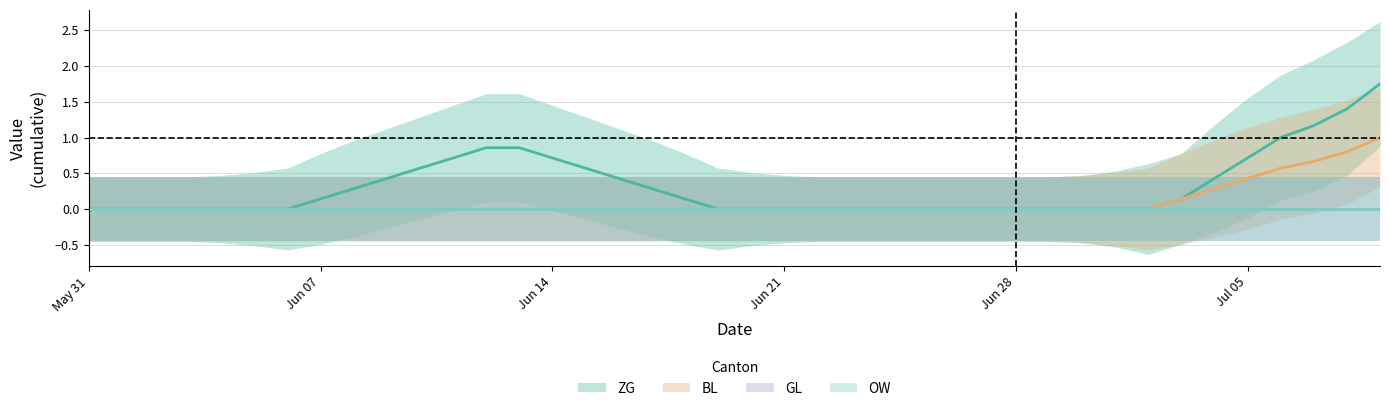

Between 10 and 37, which is larger?

37